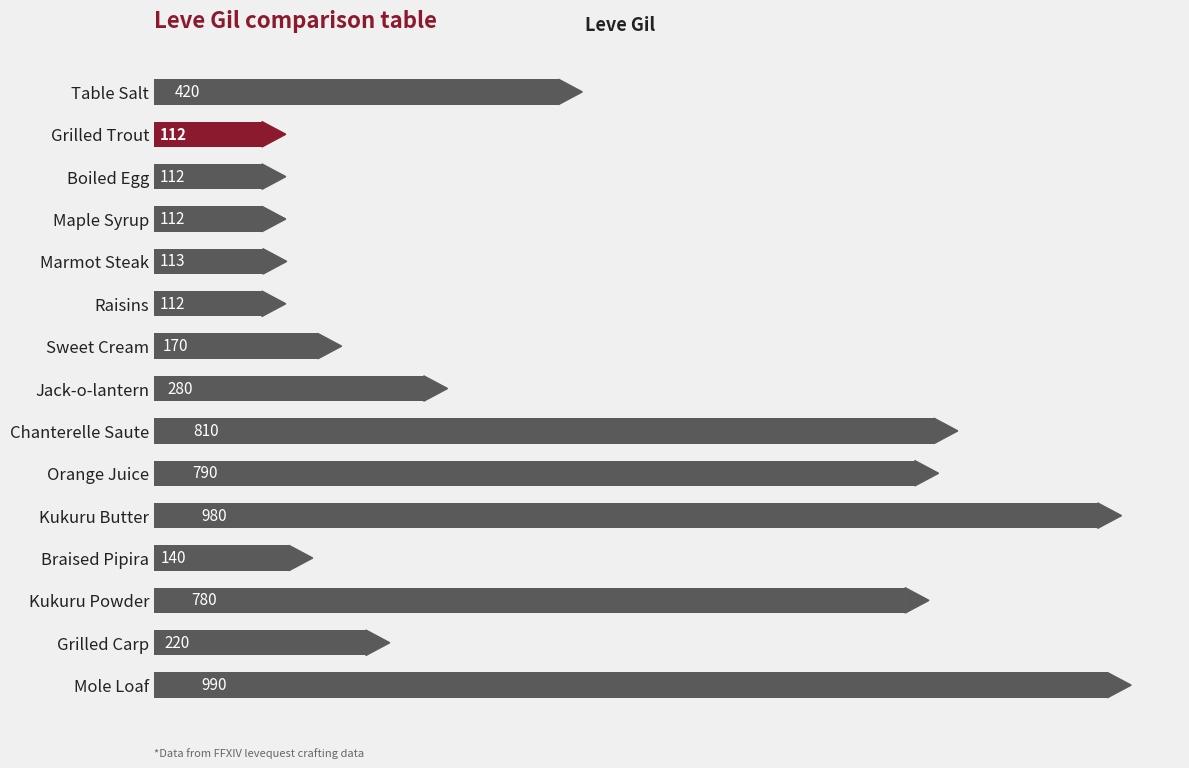

Reading top to bottom, transcribe all the data shown in this chart.

Table Salt=420	Grilled Trout=112	Boiled Egg=112	Maple Syrup=112	Marmot Steak=113	Raisins=112	Sweet Cream=170	Jack-o-lantern=280	Chanterelle Saute=810	Orange Juice=790	Kukuru Butter=980	Braised Pipira=140	Kukuru Powder=780	Grilled Carp=220	Mole Loaf=990